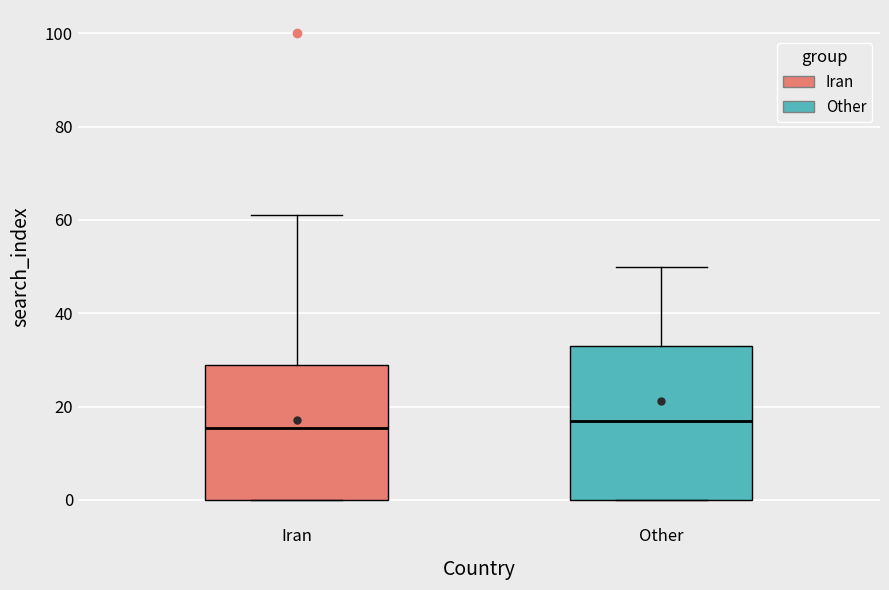

Reading left to right, transcribe this box plot: for each box, give where its median line is, the range the box spans, and where its two whiskers end, as read against the y-axis. The values are not printed on the chart, so give them approximately, as read against the axis.

Iran: median 16, box 0 to 30, whiskers 0 to 62
Other: median 18, box 0 to 34, whiskers 0 to 50